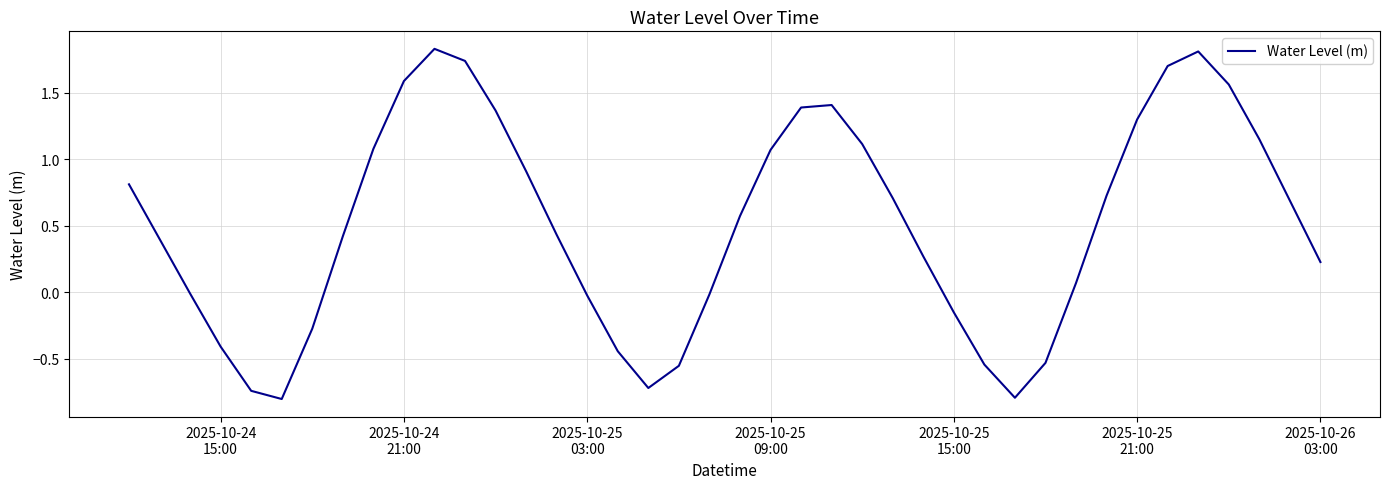

How many interior local valleys (lower than both neighbors) does the data have?

3